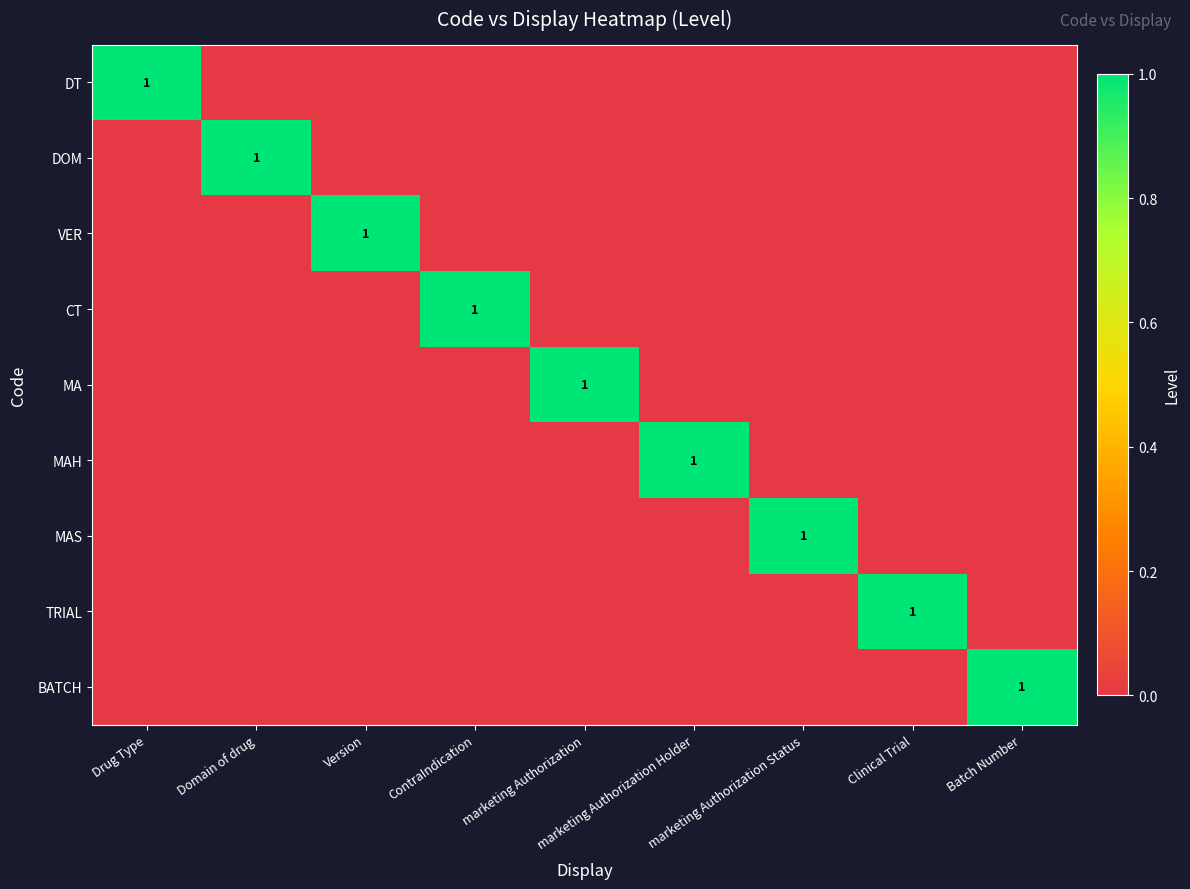

At which category is the sum across all series the highest?

Drug Type